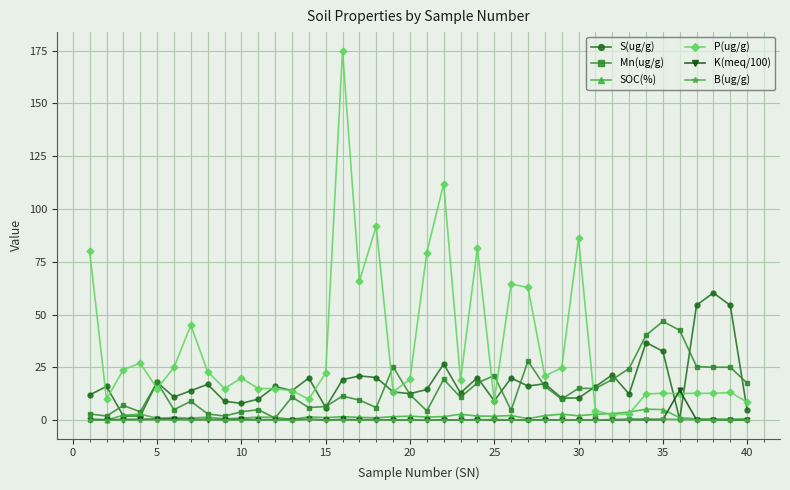

True or false: K(meq/100) has more than 0 interior local peaks.

True